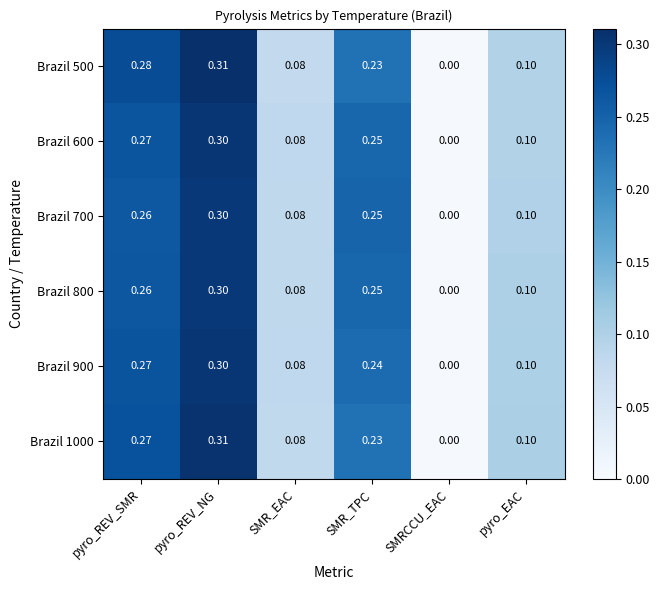

At which label does Brazil 900 reach its minimum?

SMRCCU_EAC